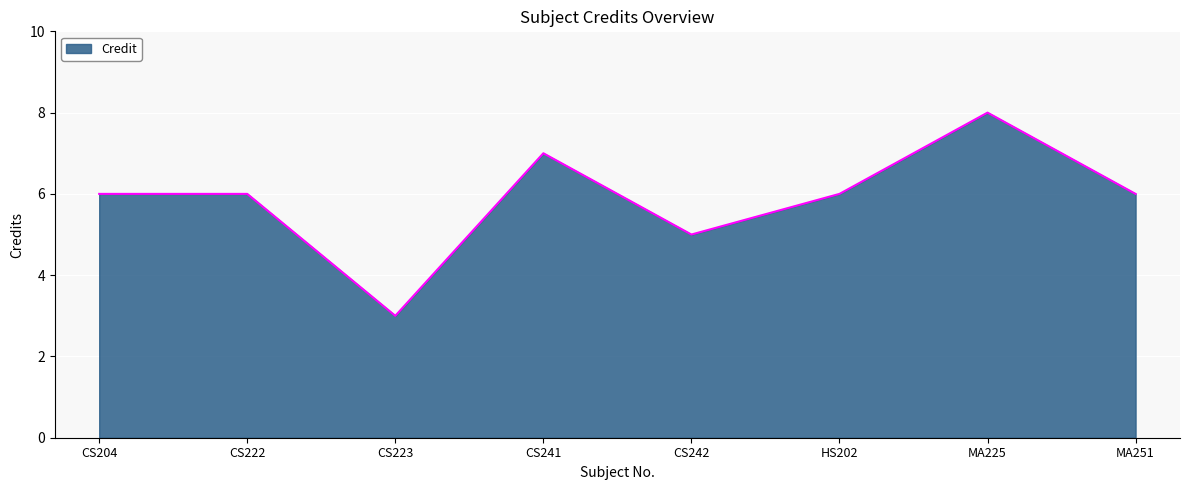

Between HS202 and CS241, which is larger?

CS241